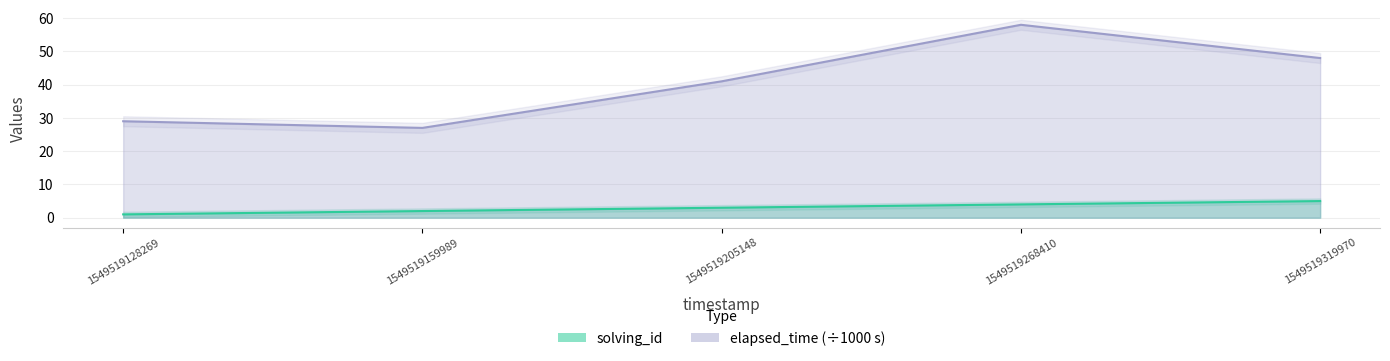

What is the value of the elapsed_time point at the 5th from the left?

48